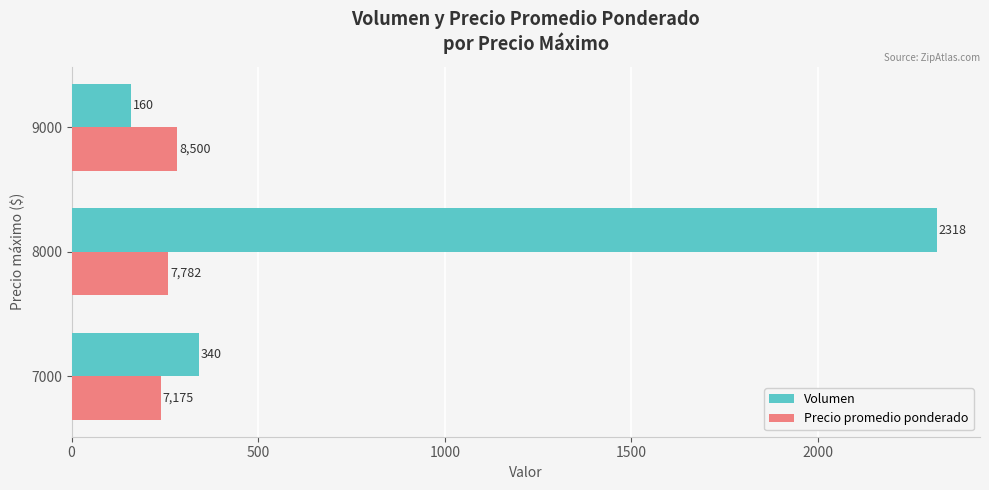

At which category is the sum across all series the highest?

8000